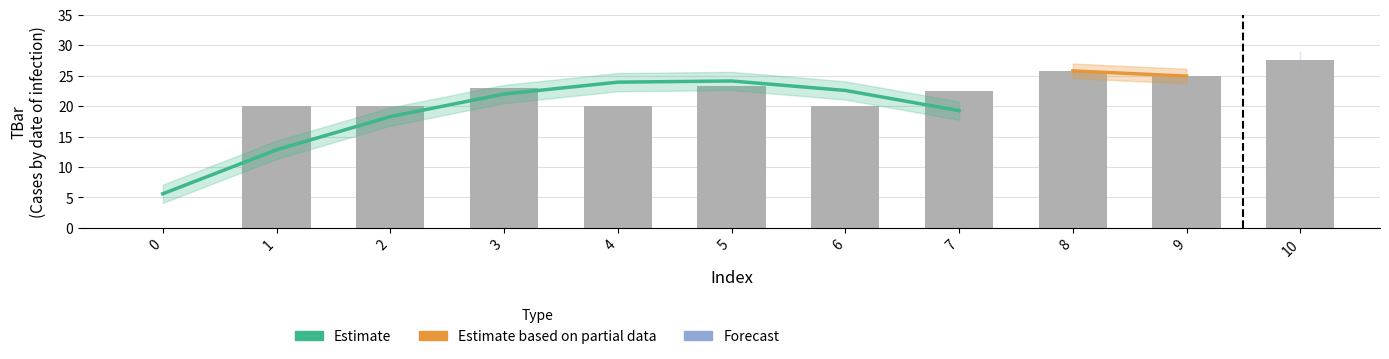

What is the change in value from 3 to 5?

+0.3